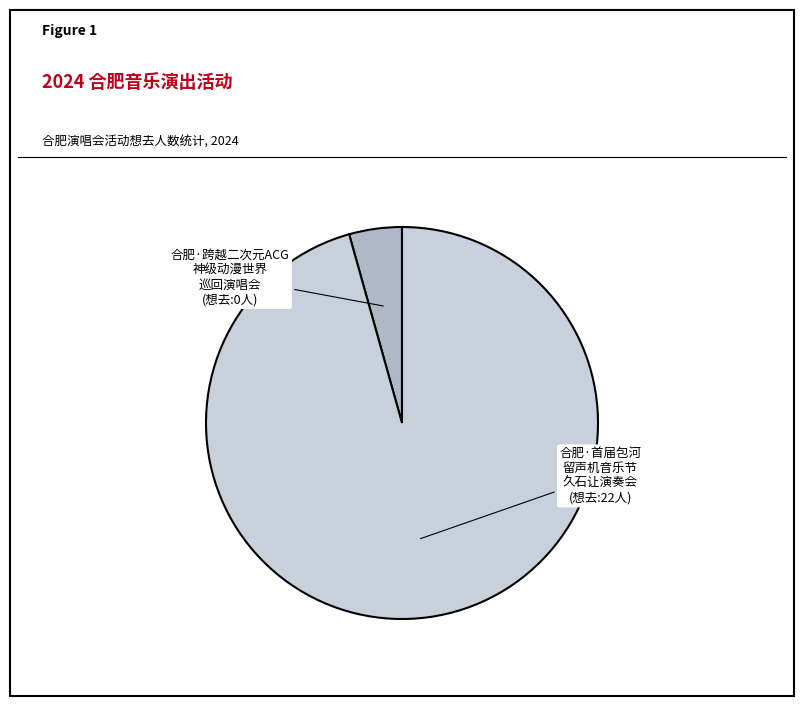

What is the majority slice?

合肥·首届包河留声机音乐节—《菊次郎的夏天》久石让钢琴曲梦幻之旅演奏会